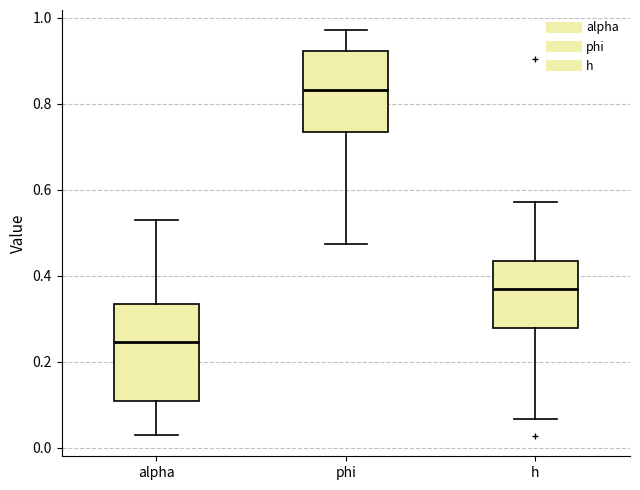

Where does the lower whisker of the box for h end on the y-axis? The values are not printed on the chart, so give them approximately, as read against the axis.

0.06